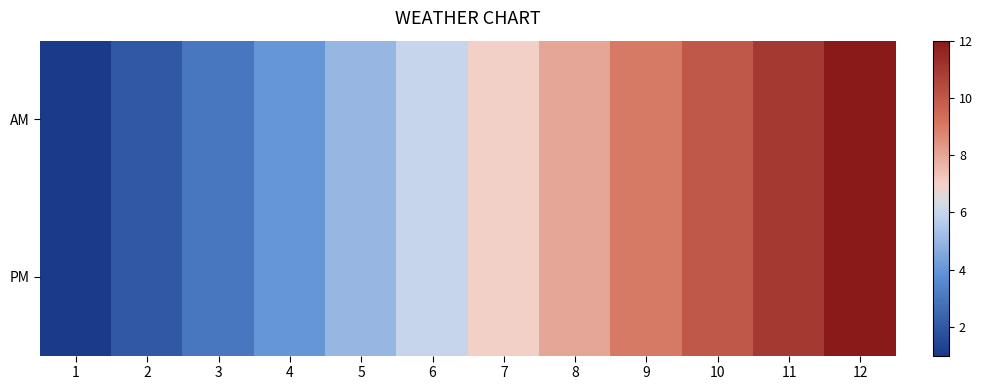

Reading left to right, extract all data points from this chart.

AM: 1=1	2=2	3=3	4=4	5=5	6=6	7=7	8=8	9=9	10=10	11=11	12=12
PM: 1=1	2=2	3=3	4=4	5=5	6=6	7=7	8=8	9=9	10=10	11=11	12=12